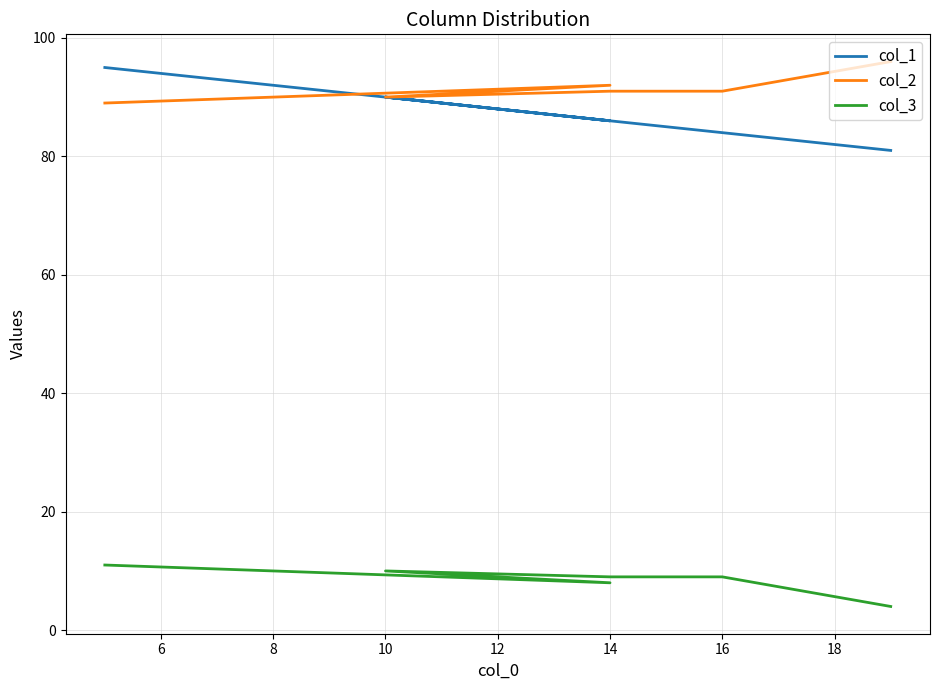

True or false: col_3 has more than 0 interior local peaks.

True